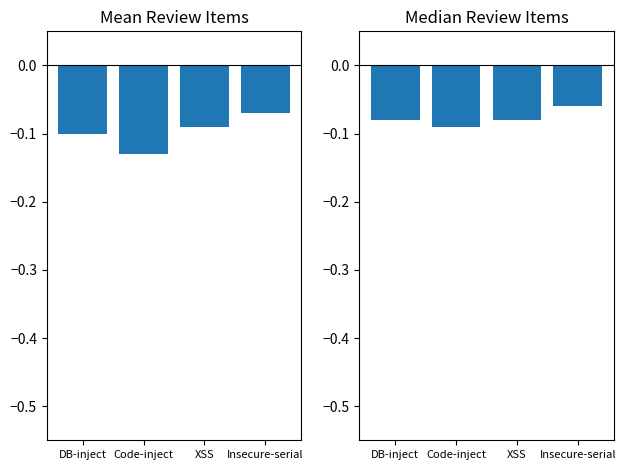

List the series in order of their peak value, highest first.

Median Review Count, Mean Review Count